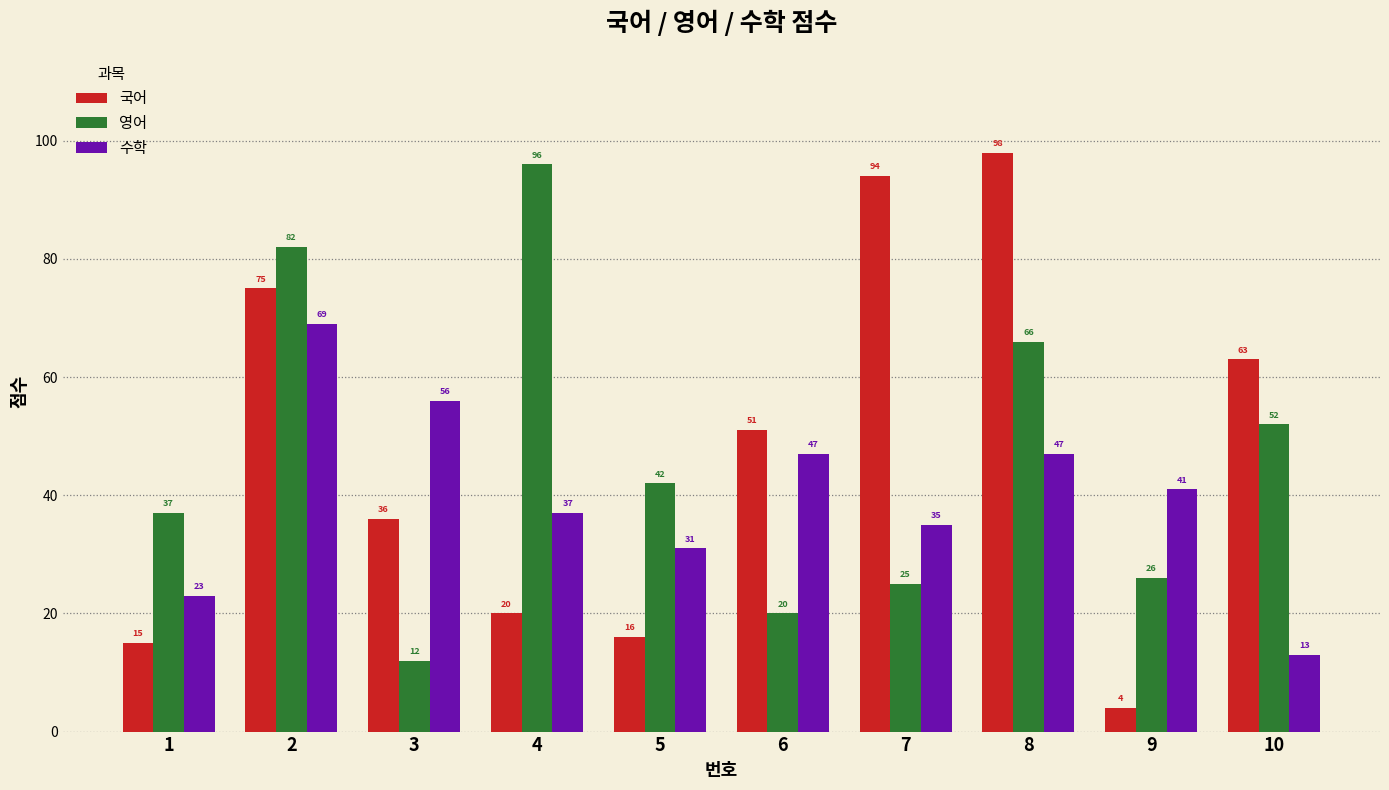

What is the value of the 국어 bar at the 9th from the left?

4